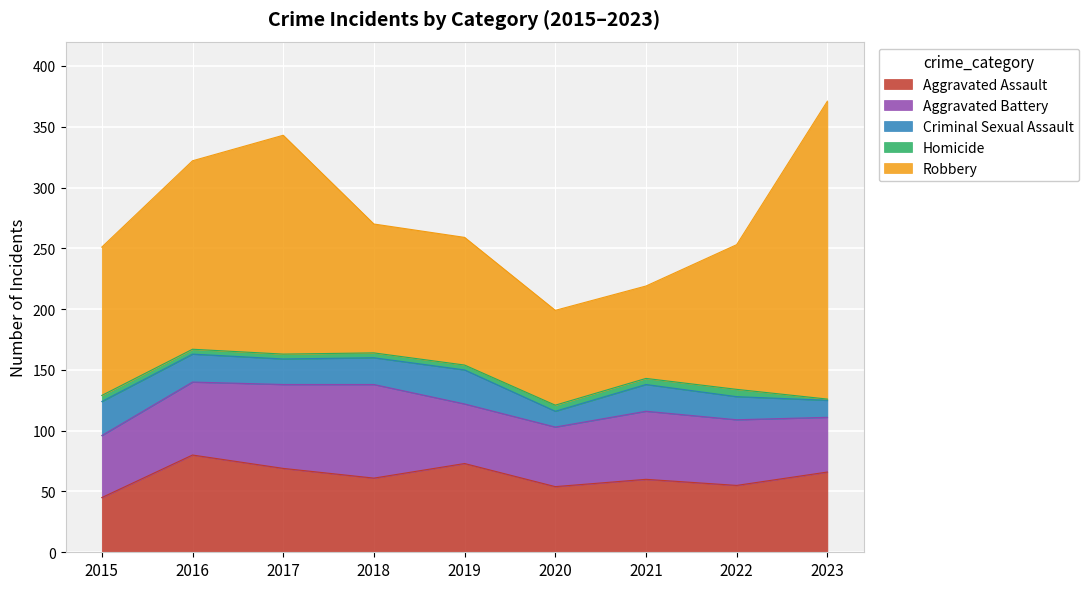

What is the difference between the maximum and minimum values in the Aggravated Assault series?

35